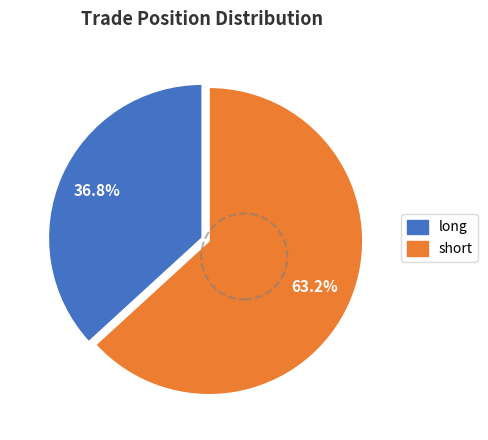

What is the ratio of the value at short to the value at long?

1.7